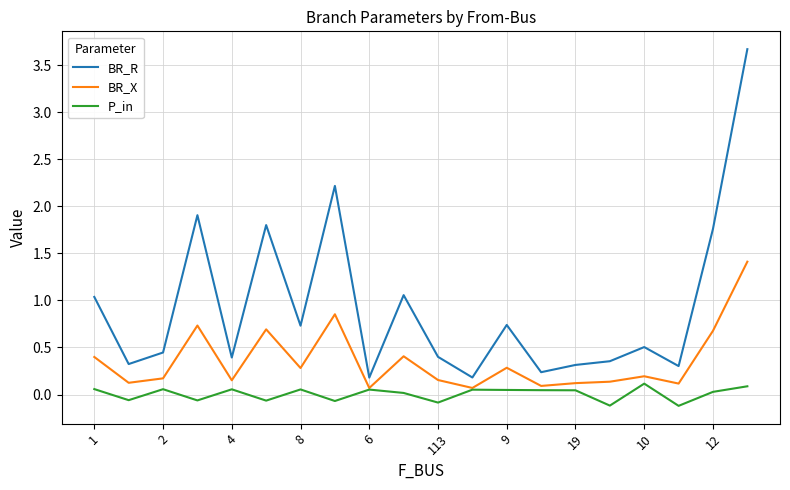

Does the chart display data point markers on the line(s)?

No